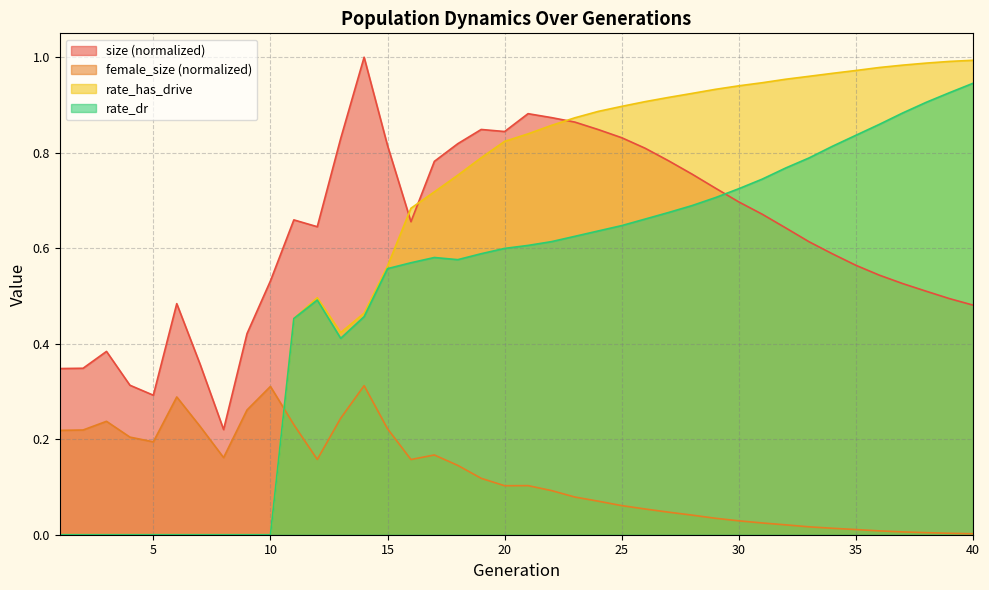

What is the sum of the rate_has_drive values at 15 and 36?

1.5